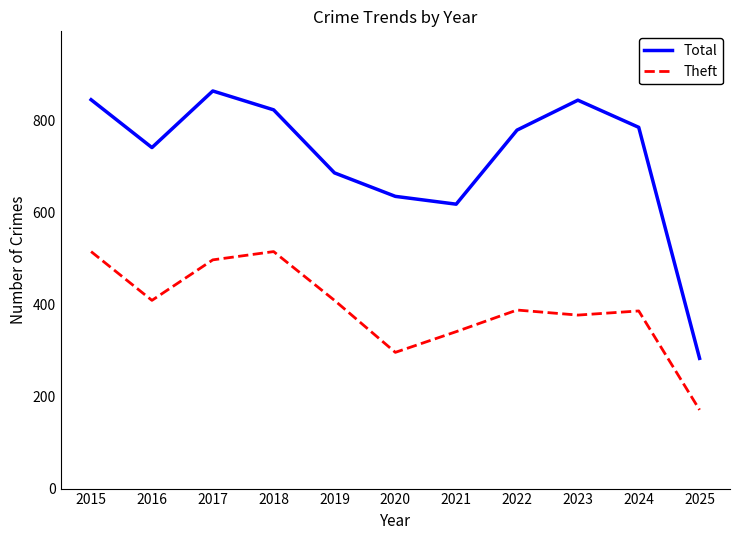

What is the average value of the Total series?

718